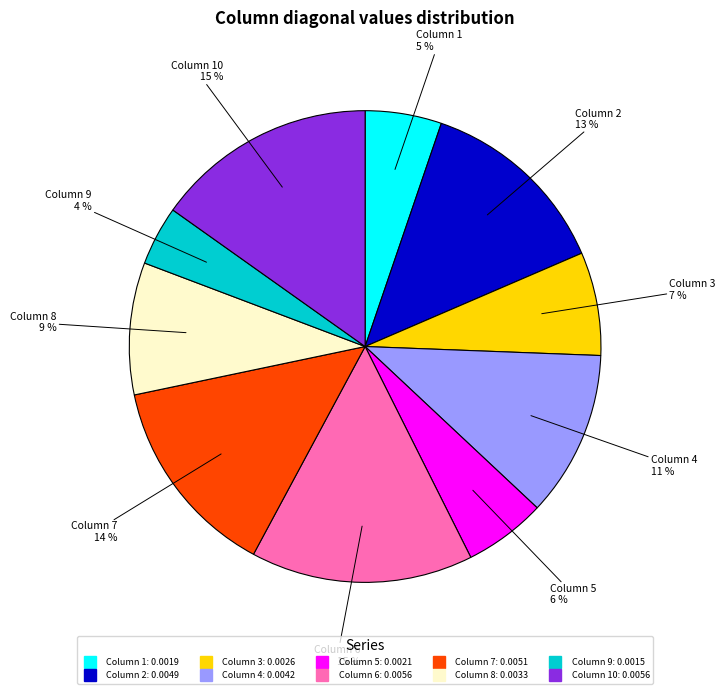

Does any single category account for the majority?

No